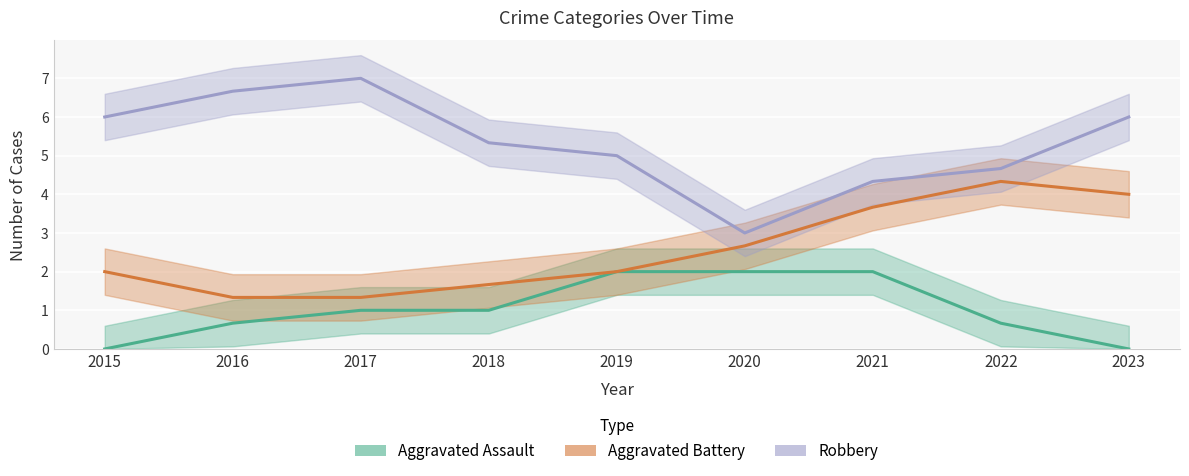

How many positive values does the Aggravated Assault series have?

7